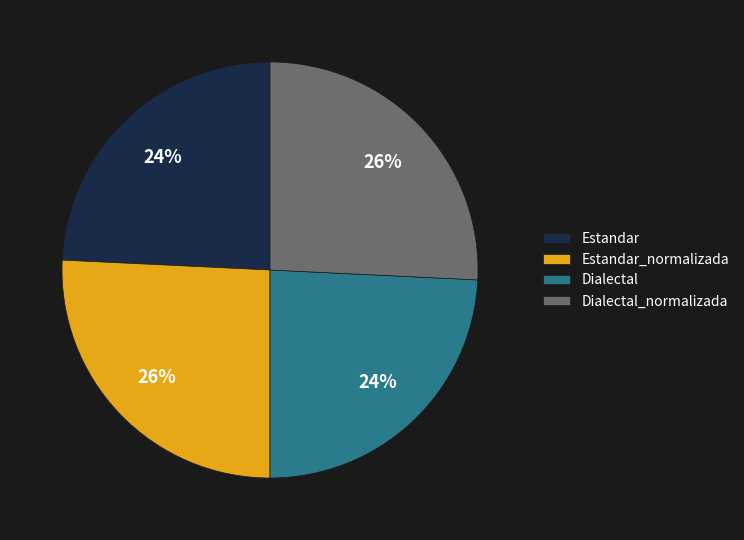

What percentage is the Dialectal_normalizada slice, to the nearest percent?

26%